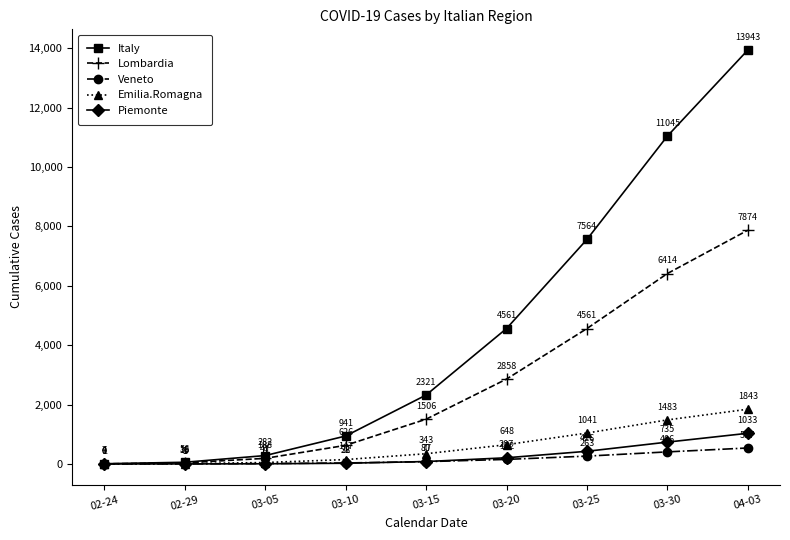

Which series has the largest range (max minus min)?

Italy